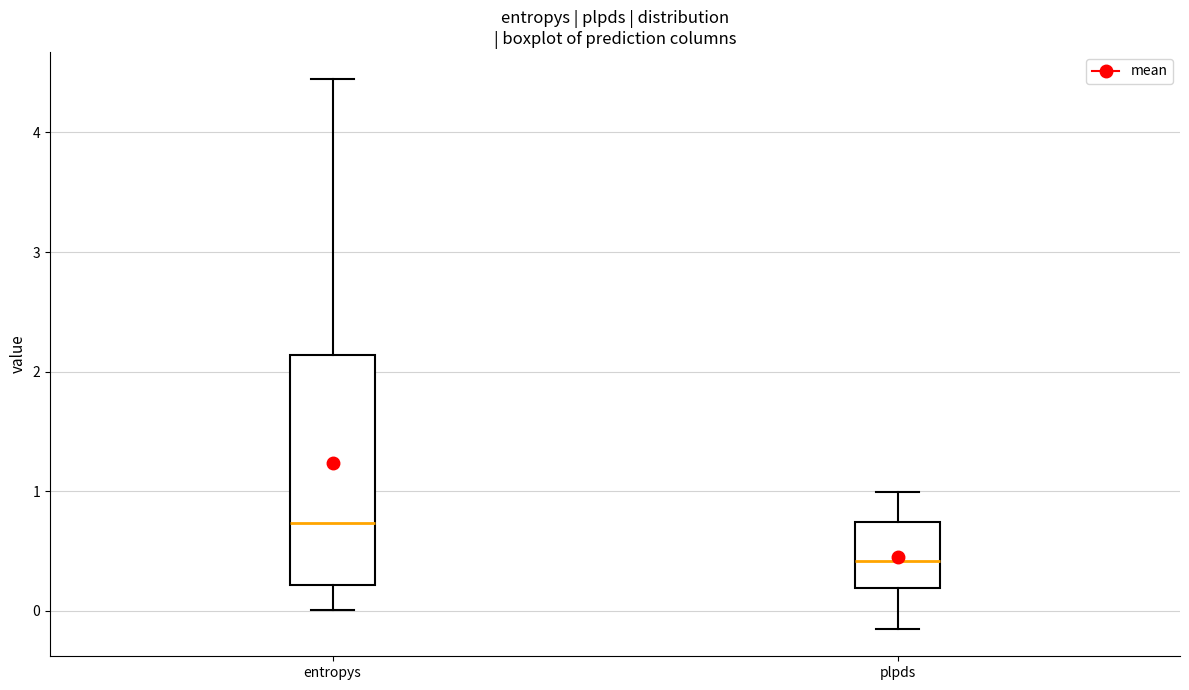

Reading left to right, transcribe this box plot: for each box, give where its median line is, the range the box spans, and where its two whiskers end, as read against the y-axis. The values are not printed on the chart, so give them approximately, as read against the axis.

entropys: median 0.7, box 0.2 to 2.1, whiskers 0.0 to 4.4
plpds: median 0.4, box 0.2 to 0.7, whiskers -0.2 to 1.0